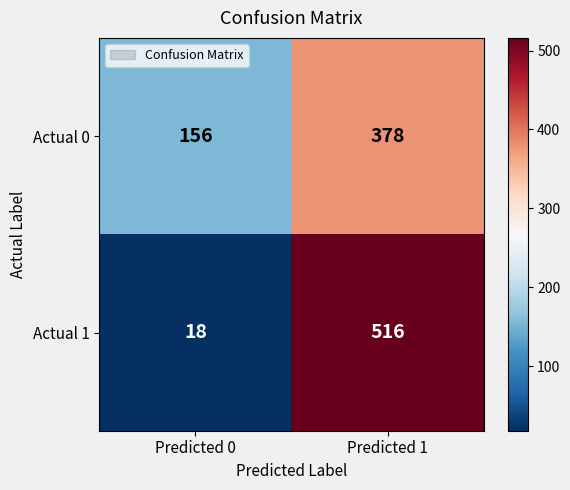

Which category has the lowest value across all series?

Predicted 0